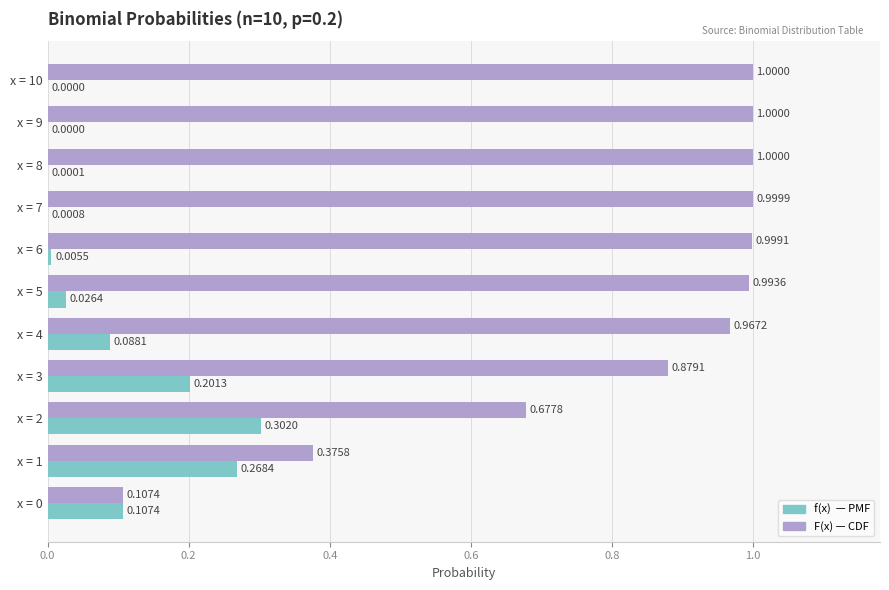

What is the total value across all series at x = 6?

1.0